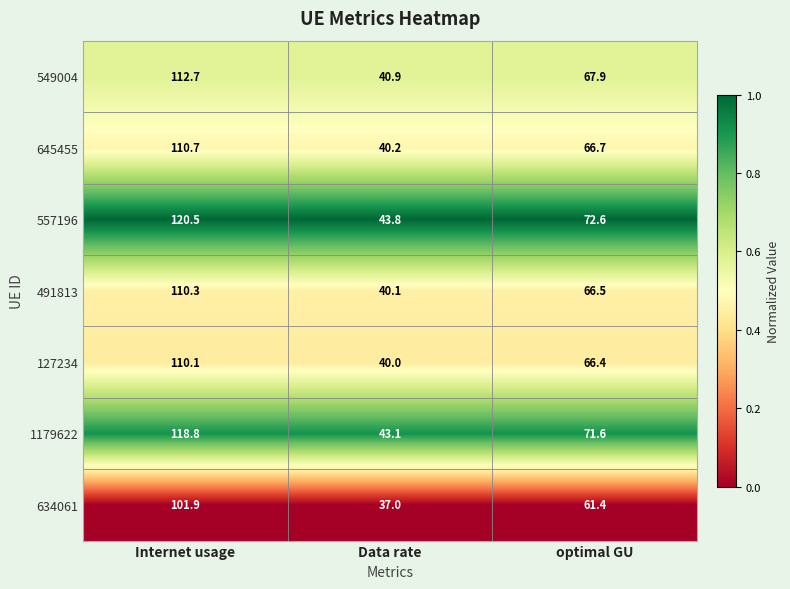

How many series are shown in this chart?

7